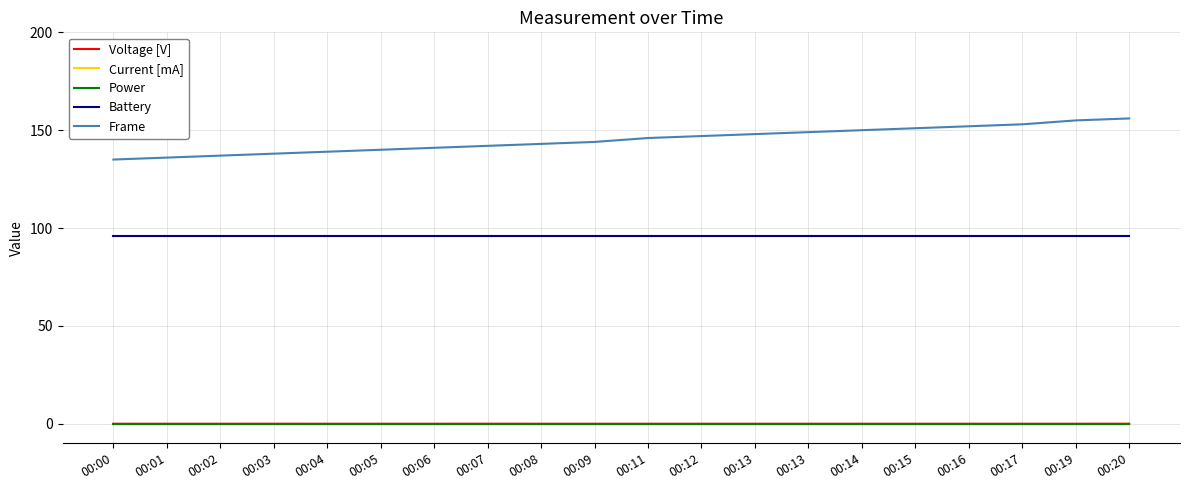

At 00:02, list the series in order from largest to smallest.

Frame, Battery, Voltage [V], Current [mA], Power